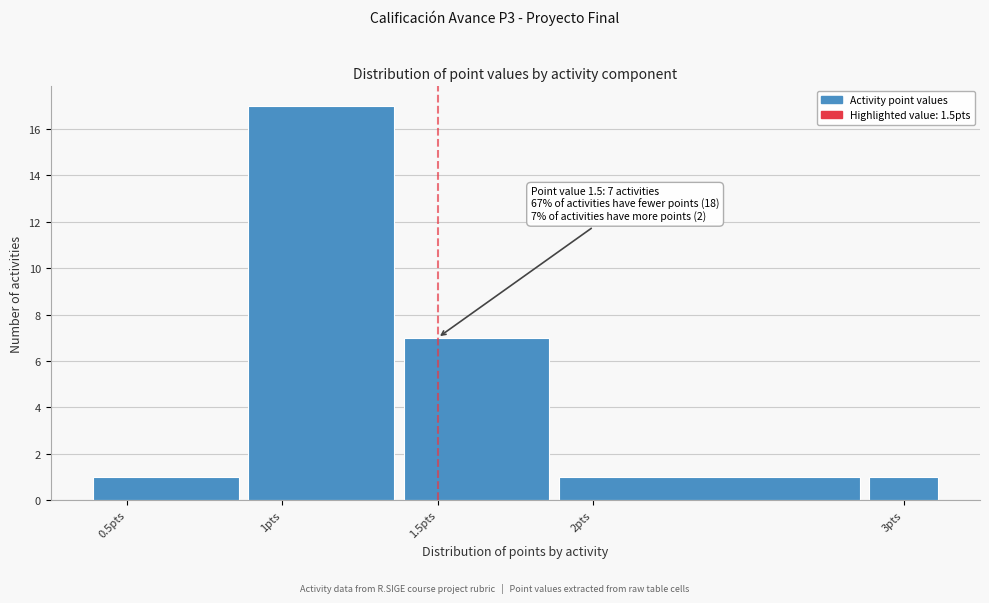

Which range on the x-axis has the tallest bar?

0.875 to 1.375